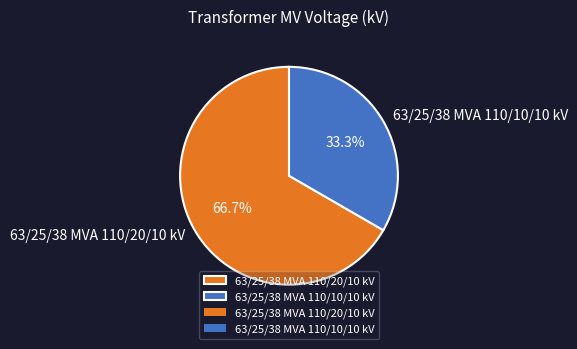

To the nearest percent, what is the average slice percentage?

50%